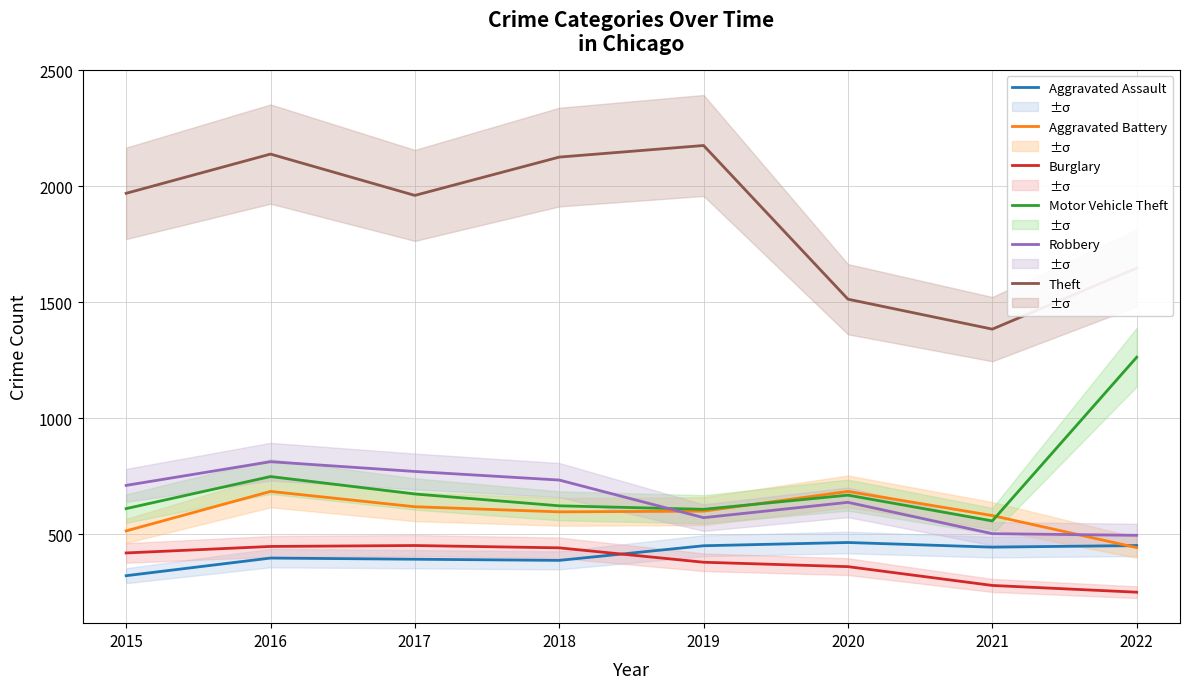

Count the number of data series in this chart.

6